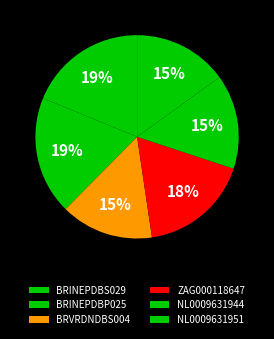

Is BRVRDNDBS004 the majority of the pie?

No